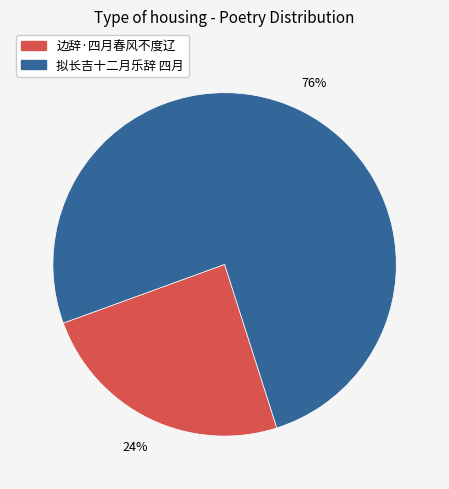

To the nearest percent, what is the combined percentage of 边辞·四月春风不度辽 and 拟长吉十二月乐辞 四月?

100%